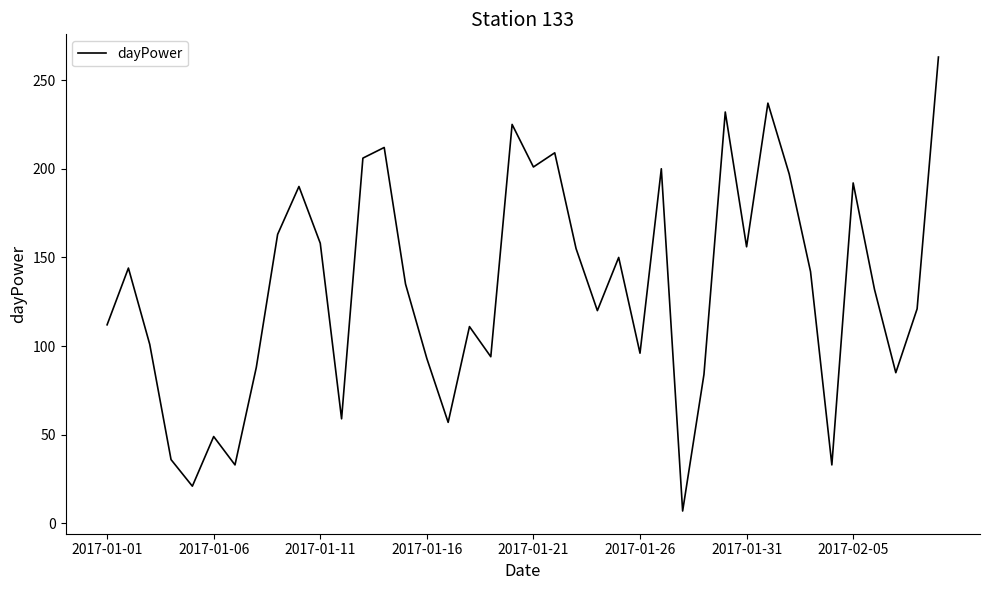

How many lines are shown in the chart?

1